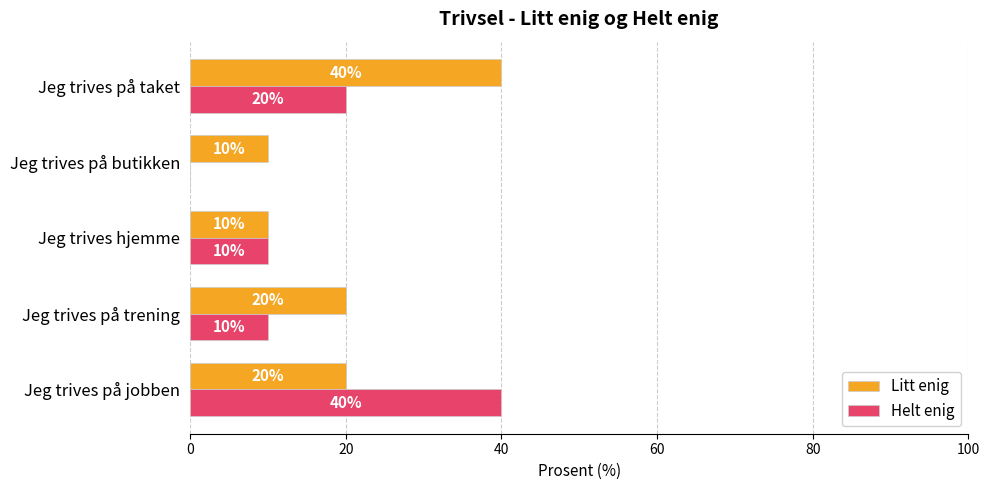

What is the total value across all series at Jeg trives på taket?

60